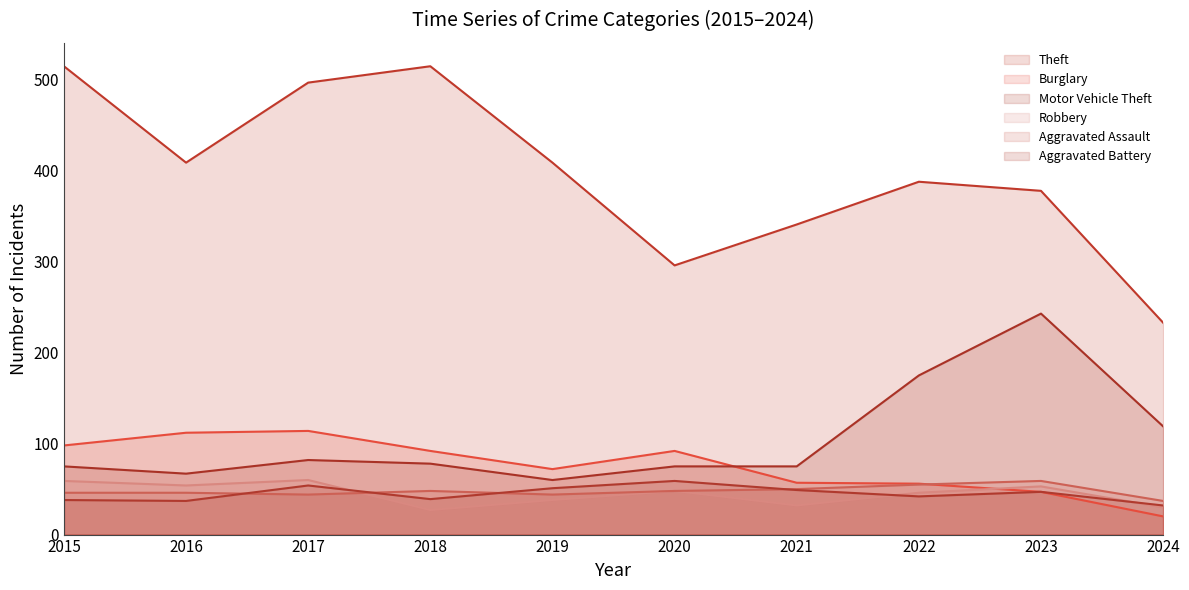

What is the sum of the Theft values at 2015 and 2018?

1030